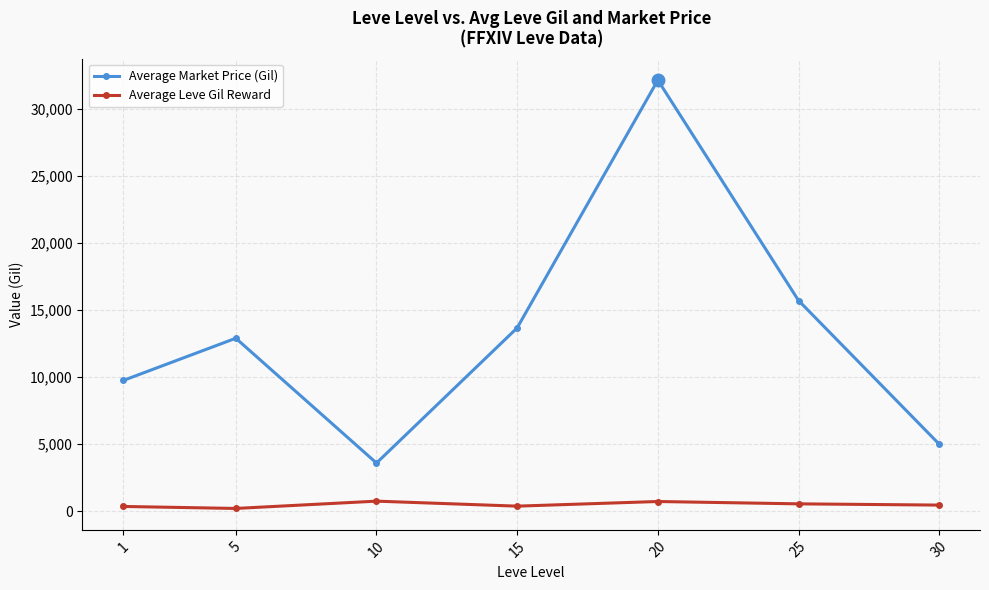

Rank the series at 1 from lowest to highest value.

Average Leve Gil Reward, Average Market Price (Gil)